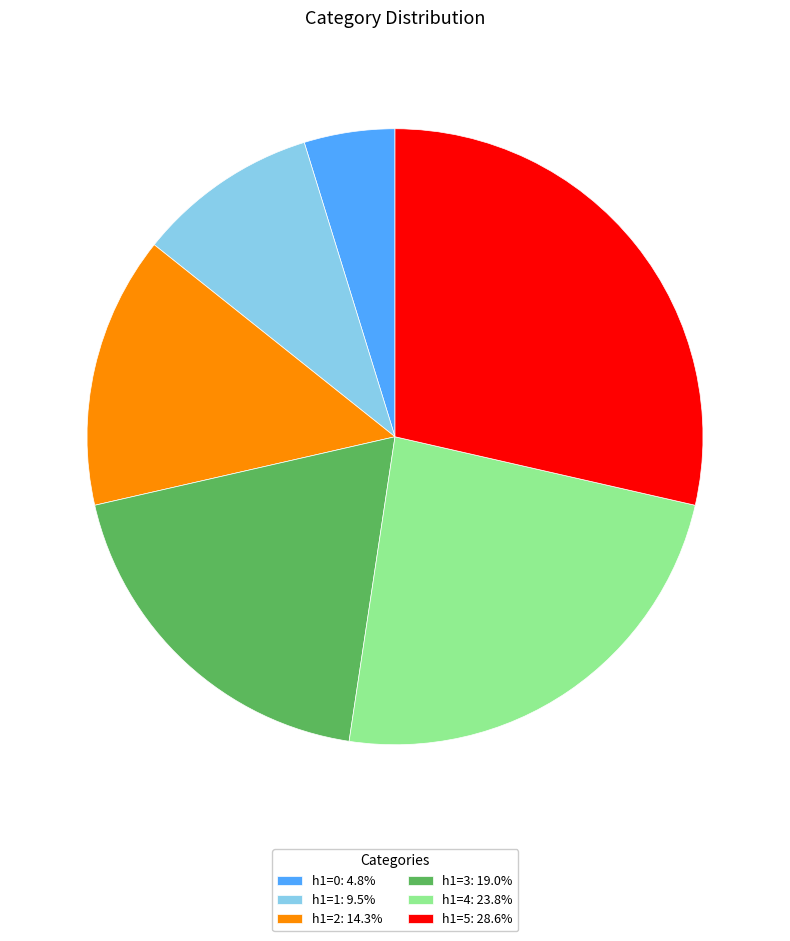

Is the sum of h1=0: 4.8% and h1=3: 19.0% greater than half?

No